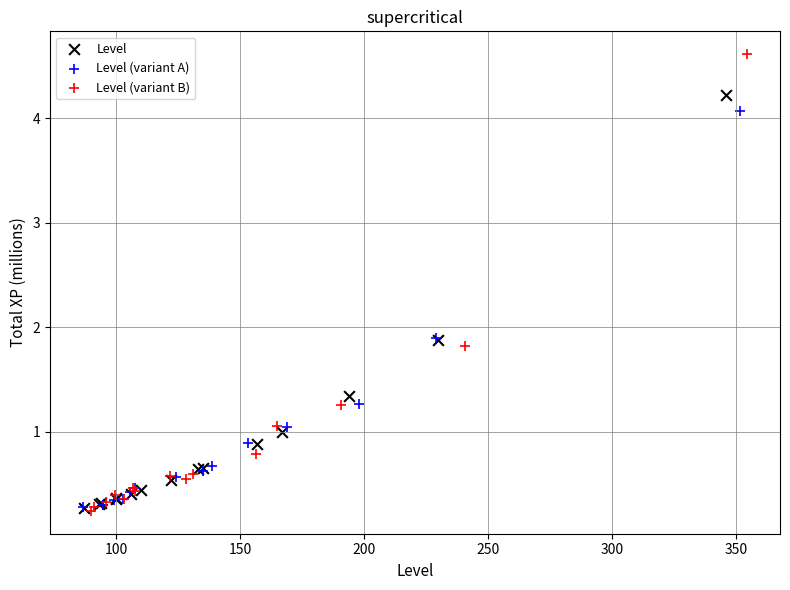

Which series has the widest spread of Y values?

Level (variant B)